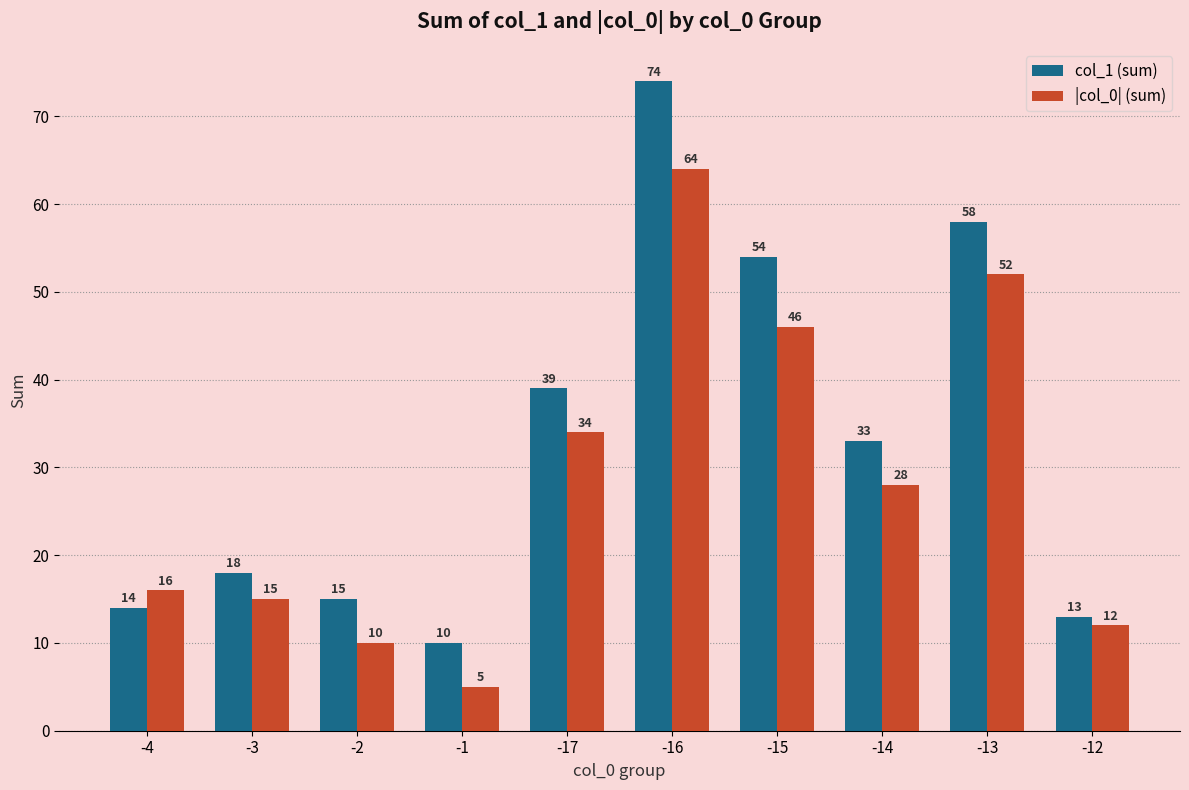

What is the maximum value shown in the chart?

74